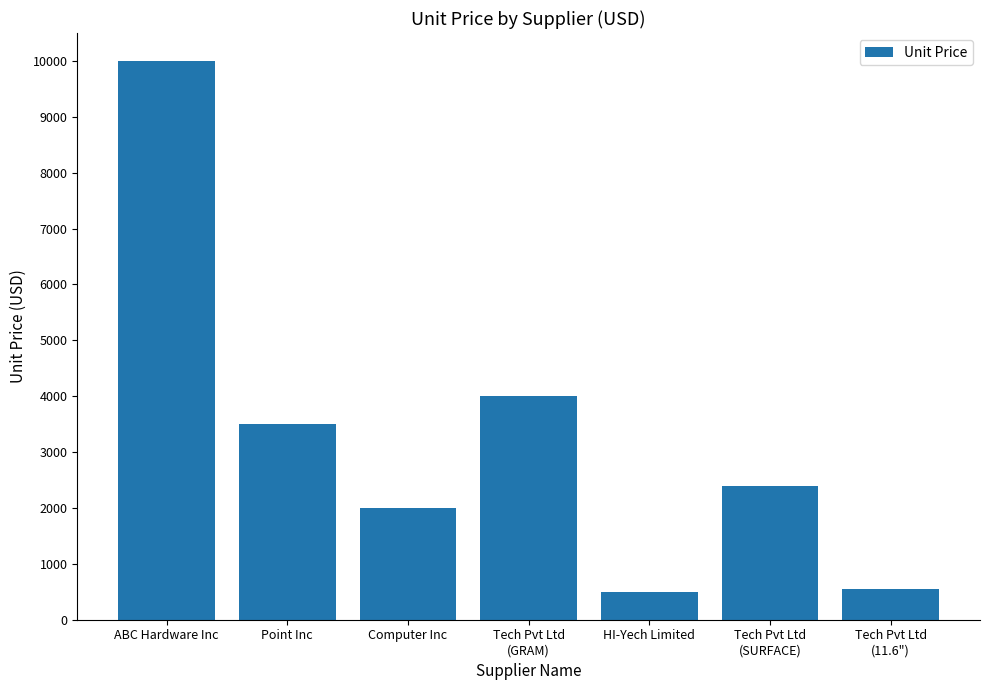

What is the change in value from Tech Pvt Ltd
(SURFACE) to Tech Pvt Ltd
(11.6")?

-1850